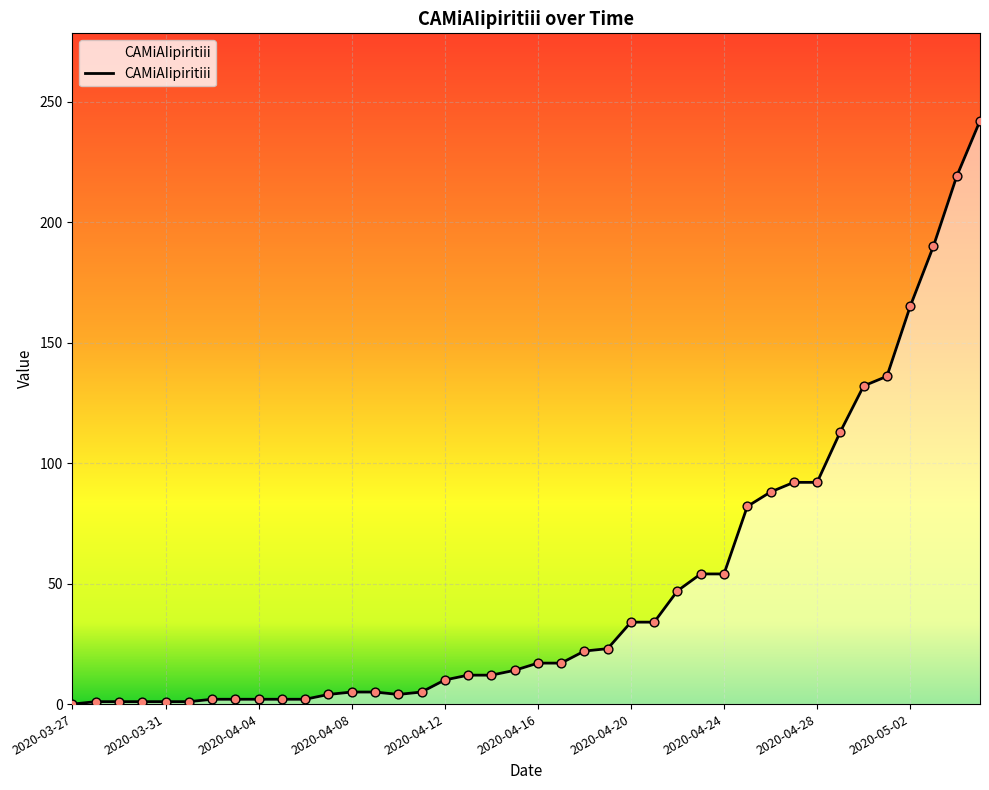

What is the greatest value displayed?

242